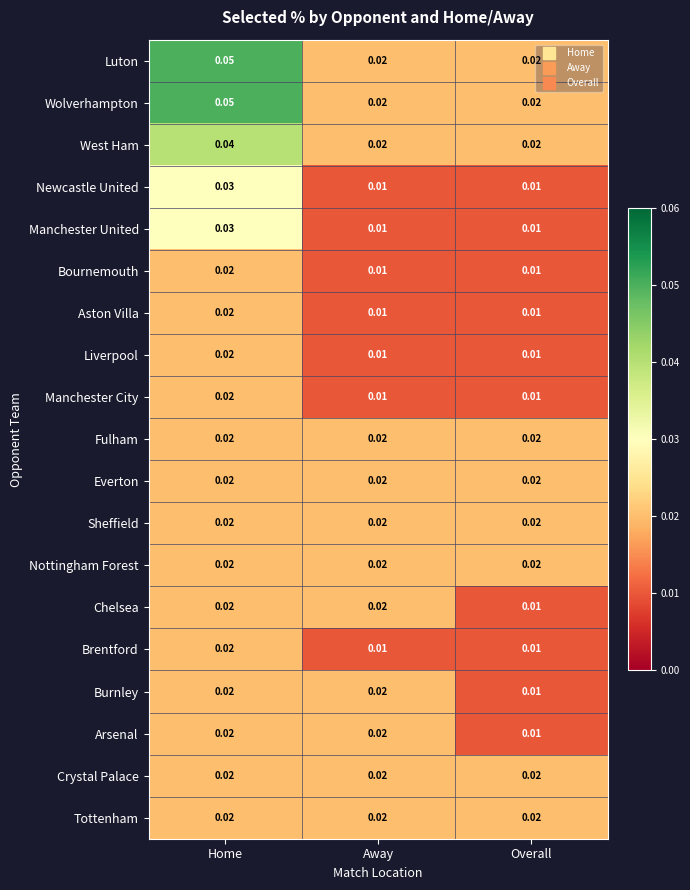

How many series are shown in this chart?

19